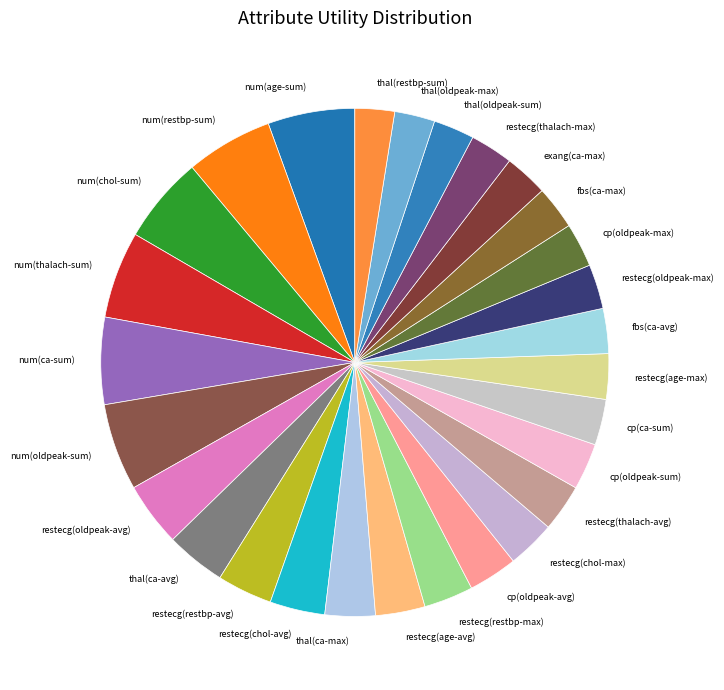

Does any single category account for the majority?

No